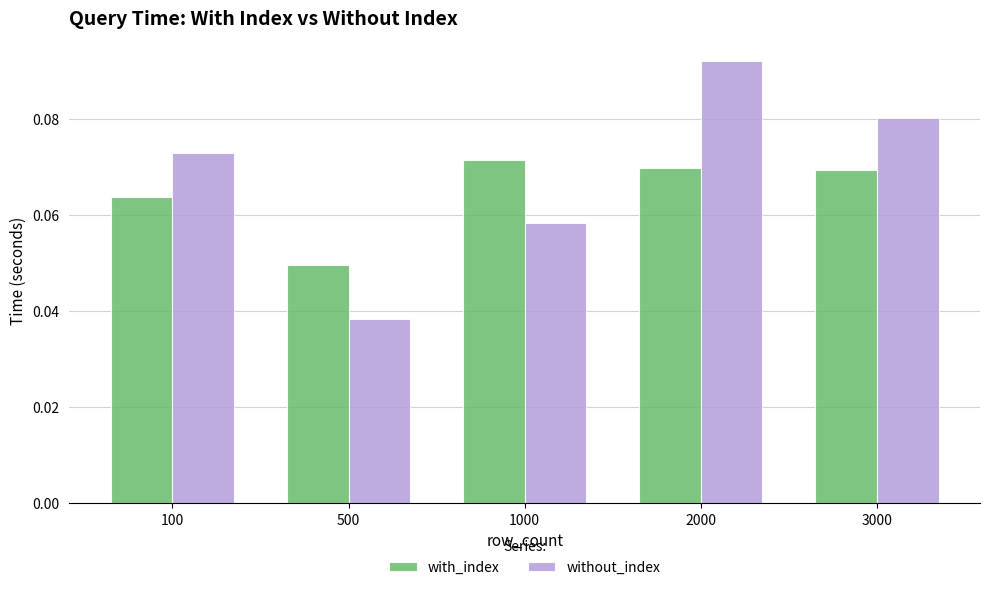

Is the value of without_index at 3000 greater than the value of with_index at 100?

Yes